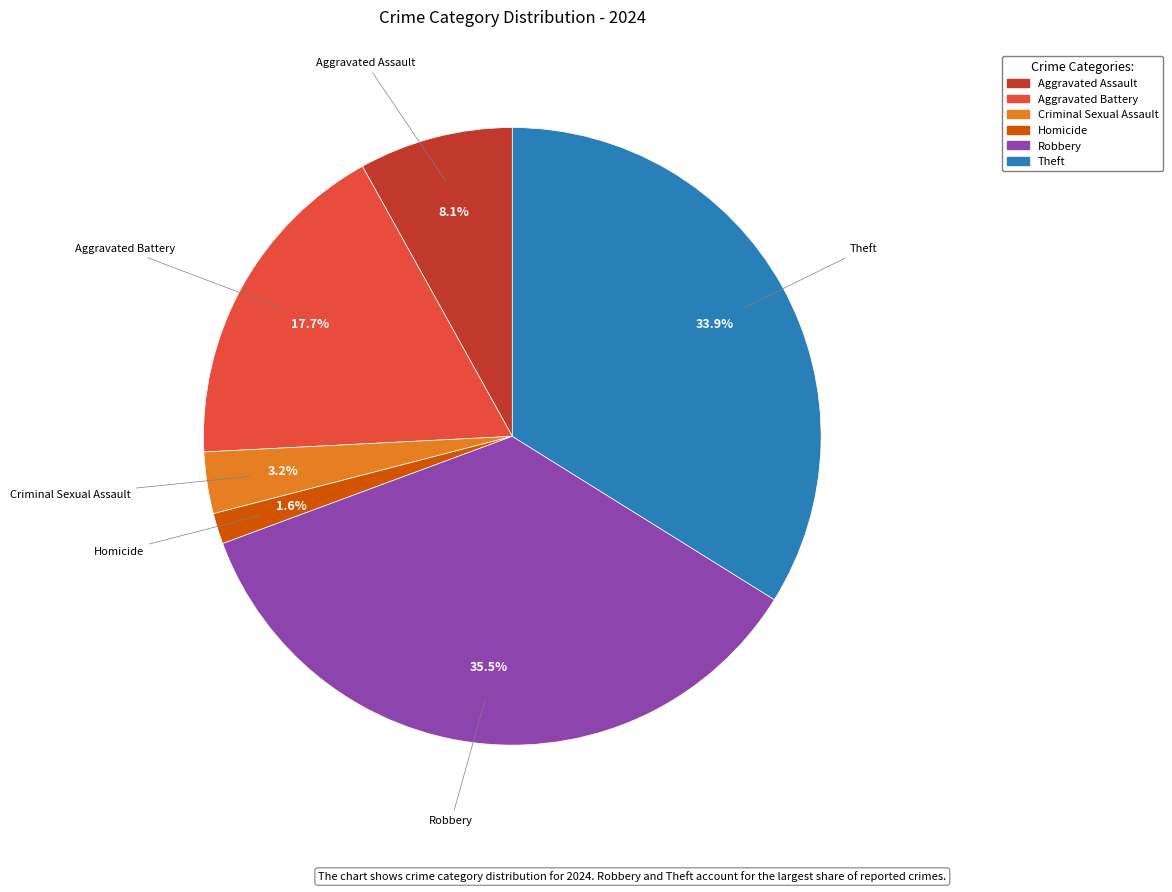

To the nearest percent, what is the average slice percentage?

17%